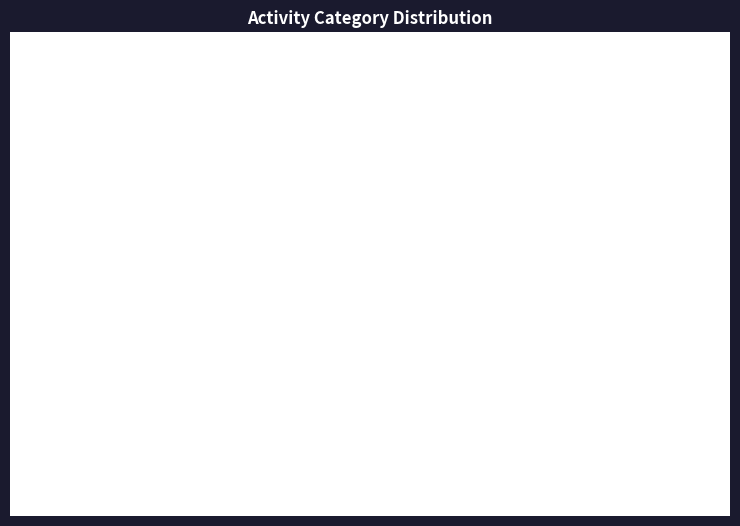

Is there a majority slice in this chart?

Yes